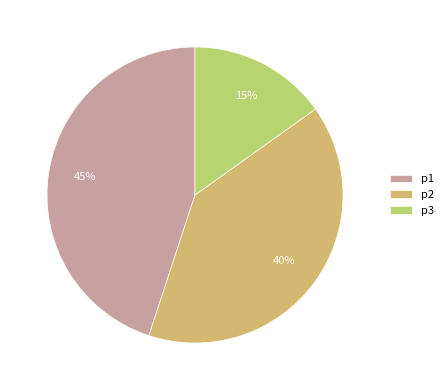

Is it true that p3 is 15% of the pie?

True